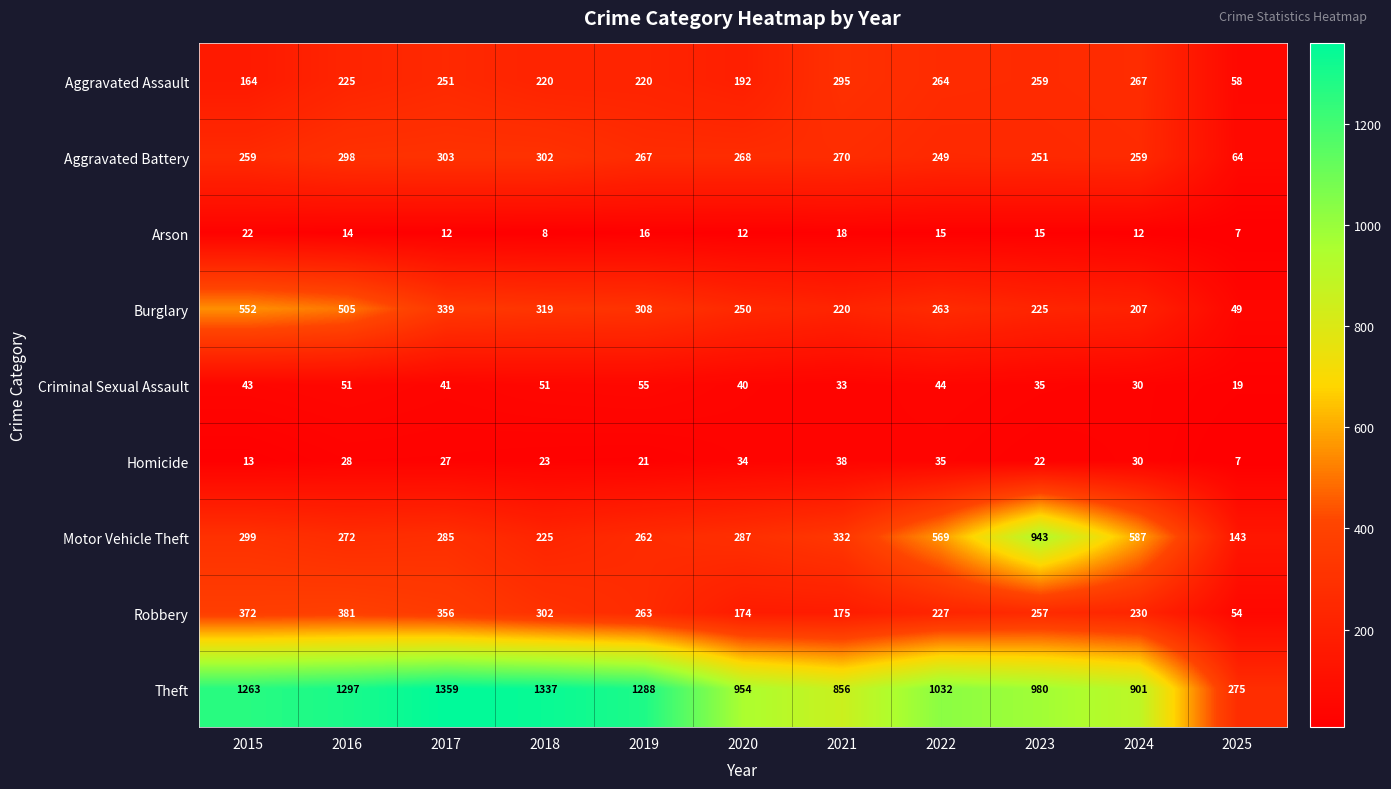

The value of Motor Vehicle Theft at 2024 is 587. True or false?

True